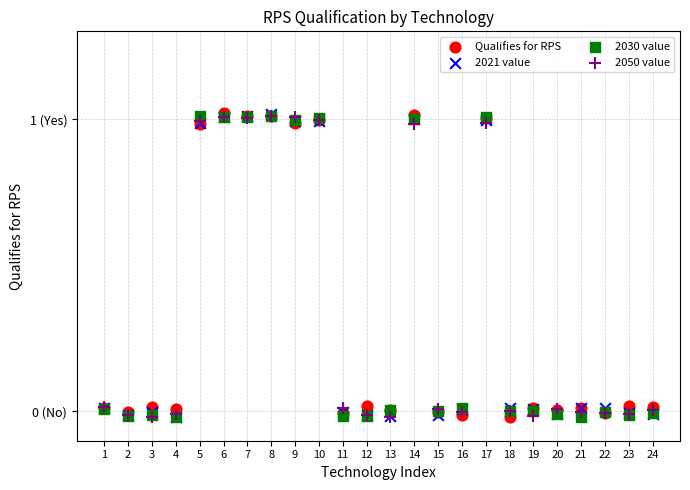

What are all the series names shown in the legend?

Qualifies for RPS, 2021 value, 2030 value, 2050 value